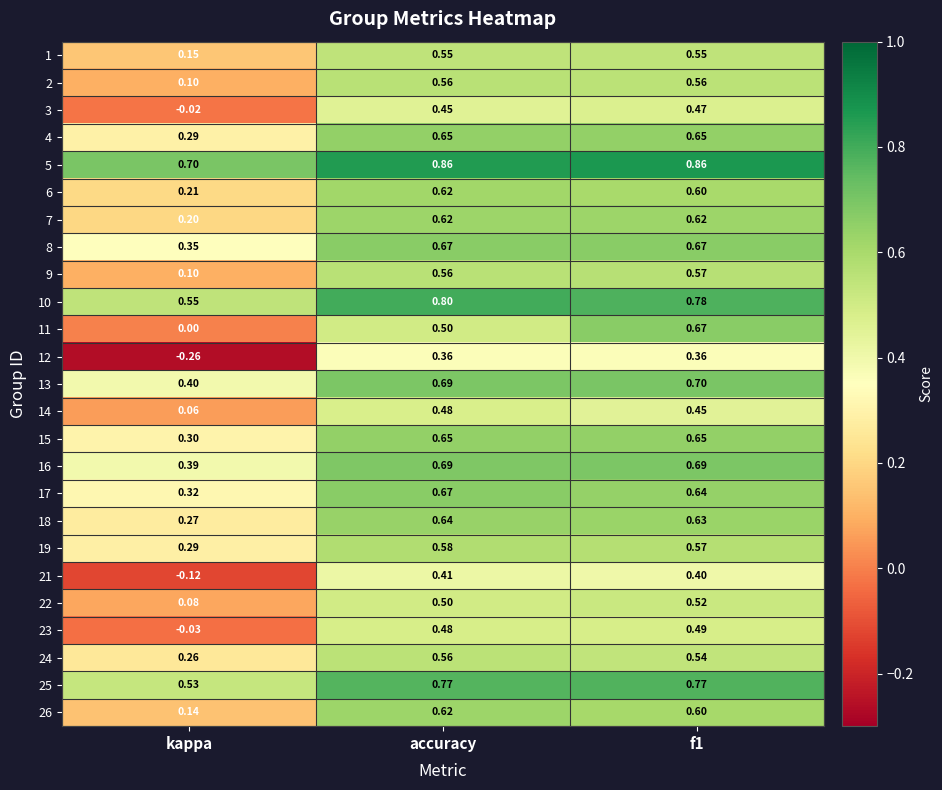

What is the total value across all series at kappa?

5.3